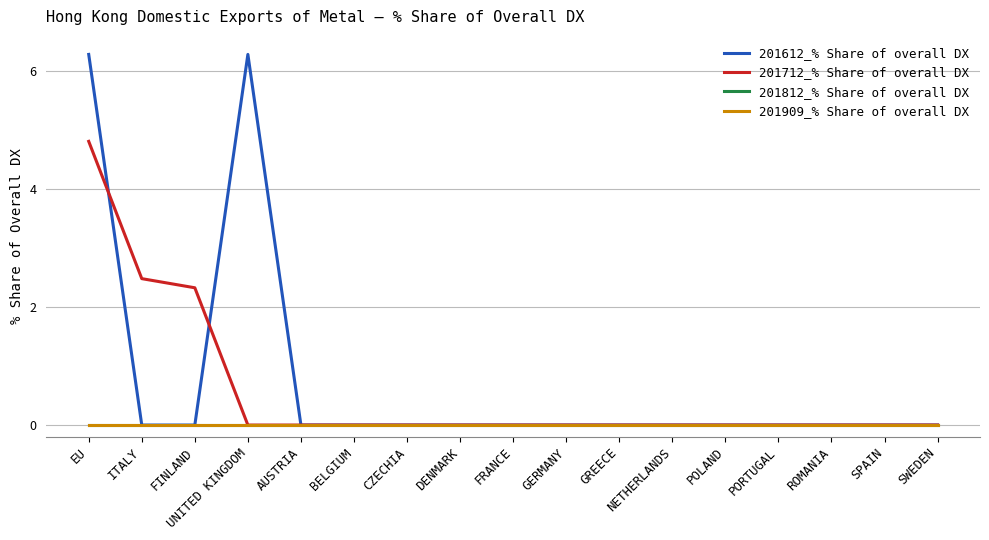

Is the value of 201909_% Share of overall DX at FRANCE greater than the value of 201612_% Share of overall DX at NETHERLANDS?

No